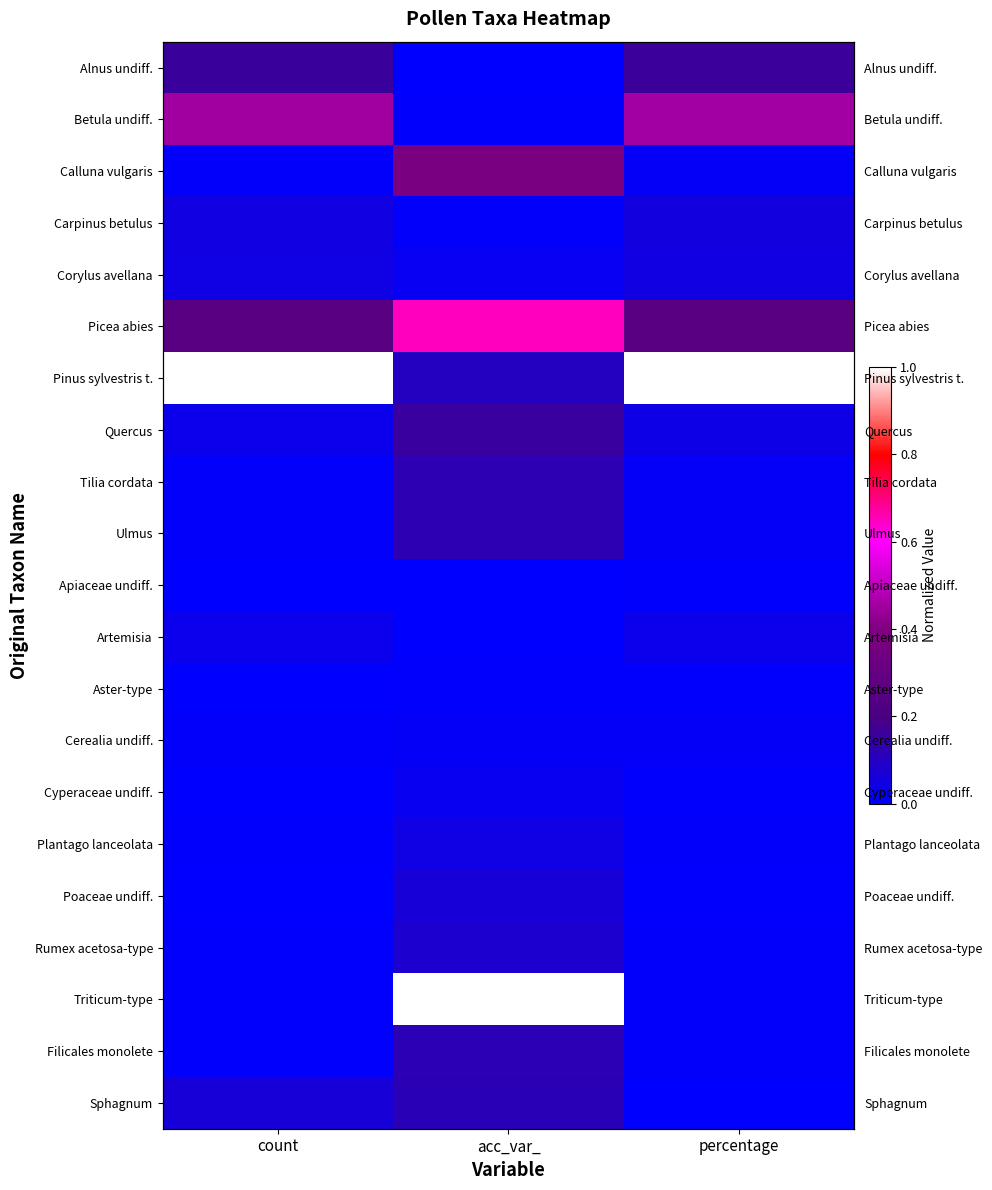

At percentage, list the series in order from smallest to largest.

Sphagnum, Apiaceae undiff., Aster-type, Cyperaceae undiff., Poaceae undiff., Plantago lanceolata, Rumex acetosa-type, Triticum-type, Filicales monolete, Calluna vulgaris, Tilia cordata, Ulmus, Cerealia undiff., Artemisia, Quercus, Corylus avellana, Carpinus betulus, Alnus undiff., Picea abies, Betula undiff., Pinus sylvestris t.